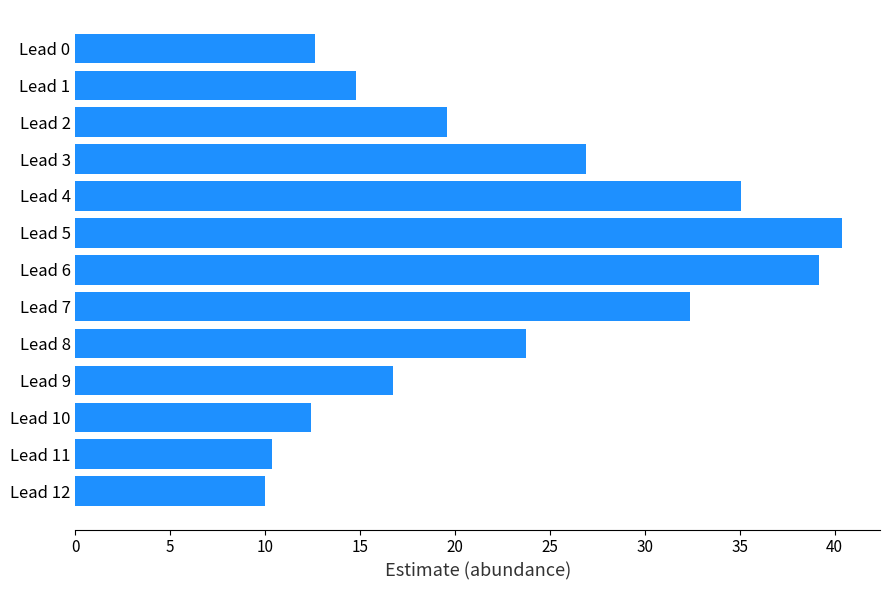

Does the chart contain stacked bars?

No